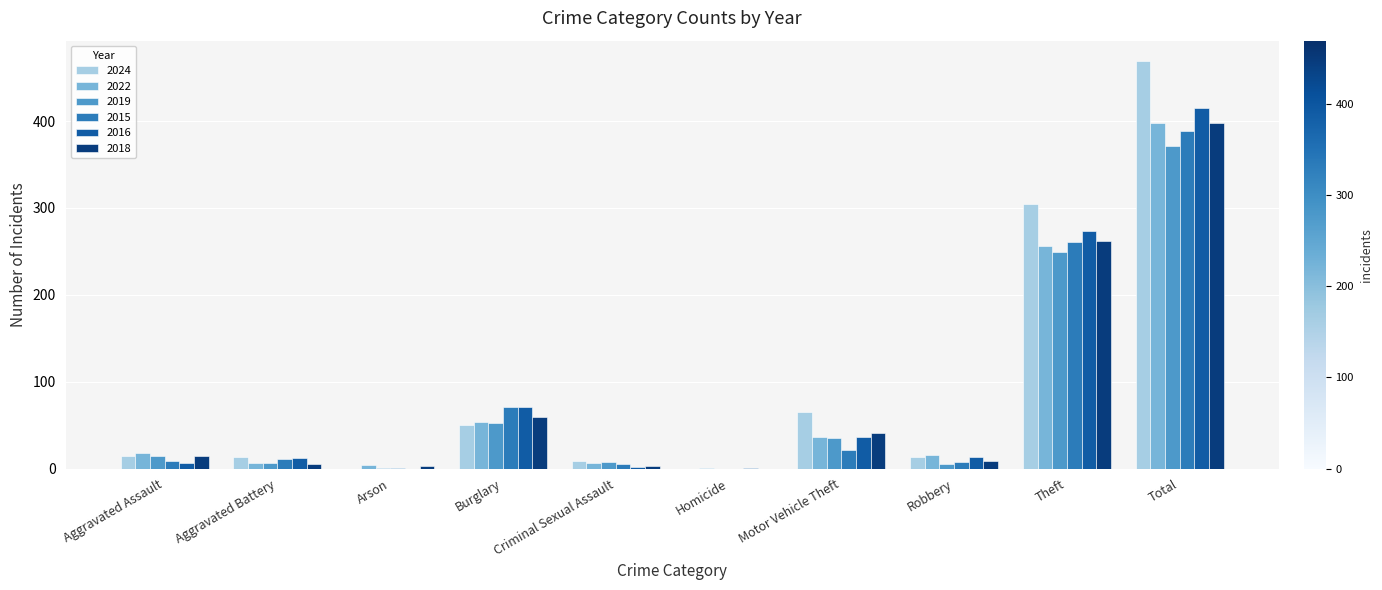

Are the bars grouped side by side (vs. stacked)?

Yes